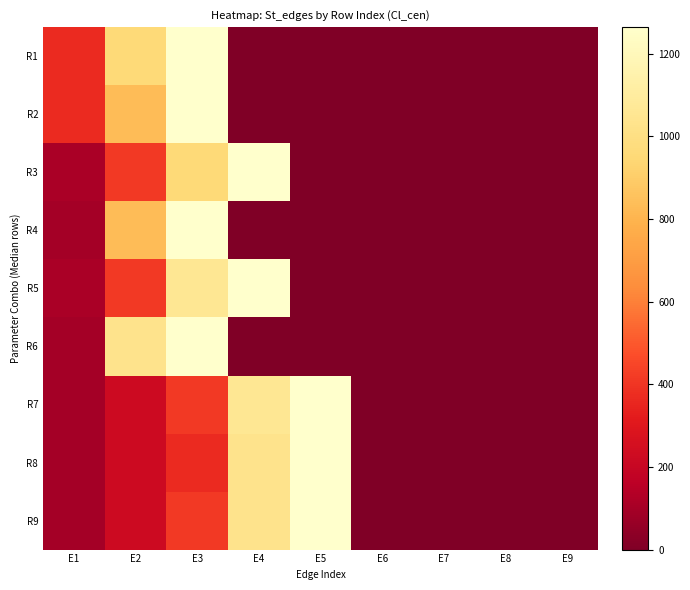

Reading right to left, what are all the values shown in this chart?

R1: E9=0	E8=0	E7=0	E6=0	E5=0	E4=0	E3=1264	E2=957	E1=368
R2: E9=0	E8=0	E7=0	E6=0	E5=0	E4=0	E3=1264	E2=833	E1=368
R3: E9=0	E8=0	E7=0	E6=0	E5=0	E4=1264	E3=957	E2=411	E1=111
R4: E9=0	E8=0	E7=0	E6=0	E5=0	E4=0	E3=1264	E2=833	E1=97
R5: E9=0	E8=0	E7=0	E6=0	E5=0	E4=1264	E3=1057	E2=411	E1=111
R6: E9=0	E8=0	E7=0	E6=0	E5=0	E4=0	E3=1264	E2=1027	E1=97
R7: E9=0	E8=0	E7=0	E6=0	E5=1264	E4=1057	E3=412	E2=223	E1=97
R8: E9=0	E8=0	E7=0	E6=0	E5=1264	E4=1027	E3=368	E2=223	E1=97
R9: E9=0	E8=0	E7=0	E6=0	E5=1264	E4=1027	E3=412	E2=223	E1=97